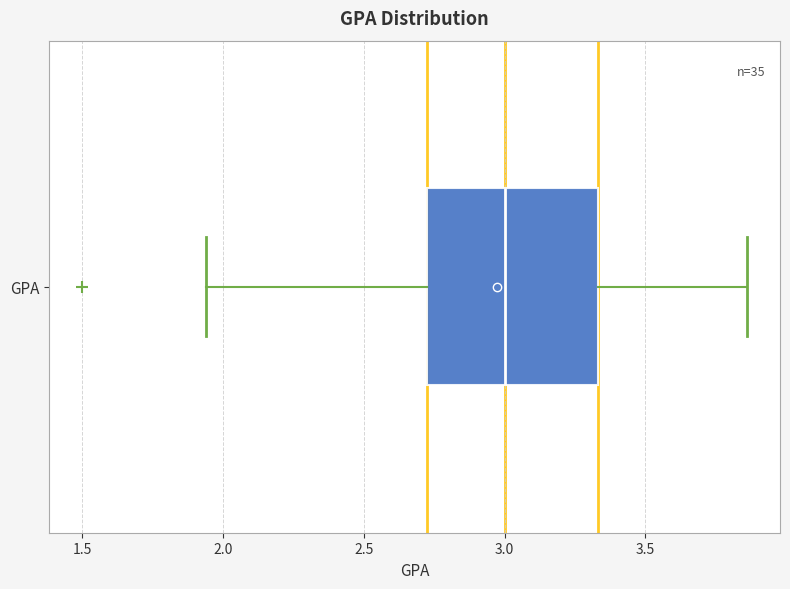

Transcribe this box plot: give where the median line is, the range the box spans, and where the two whiskers end, as read against the x-axis. The values are not printed on the chart, so give them approximately, as read against the axis.

median 3.00, box 2.75 to 3.35, whiskers 1.95 to 3.85